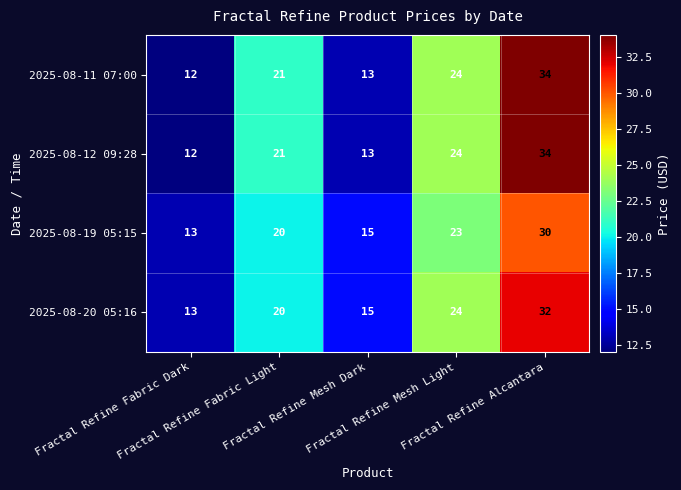

What is the lowest value of the 2025-08-12 09:28 series?

12